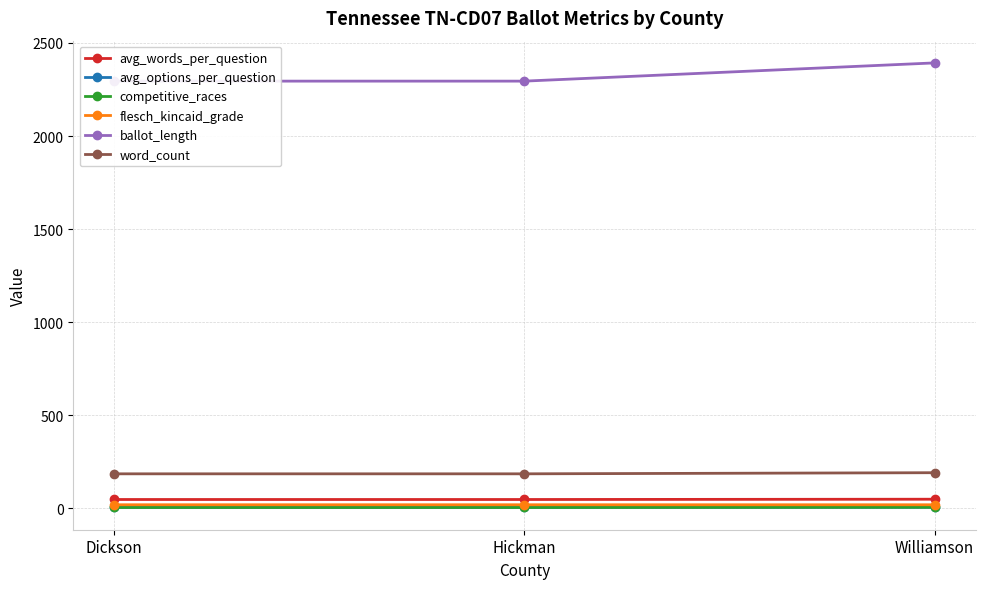

What is the highest value of the avg_options_per_question series?

4.2